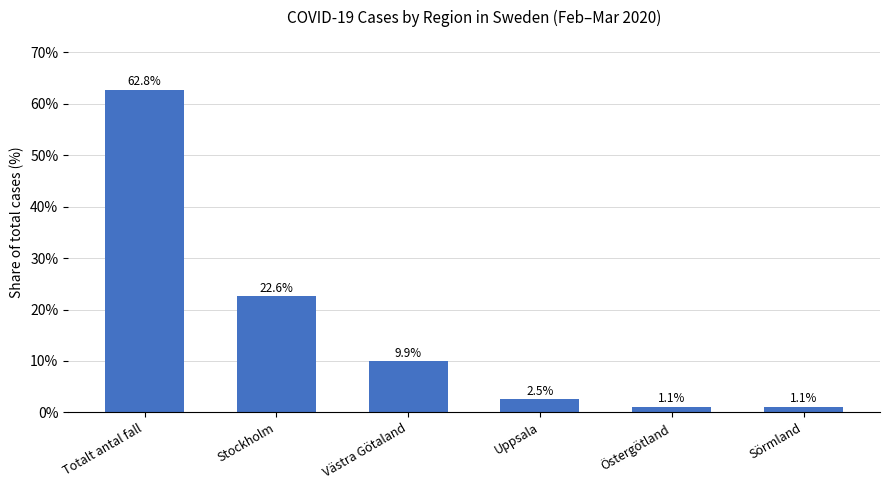

What is the change in value from Uppsala to Sörmland?

-1.5